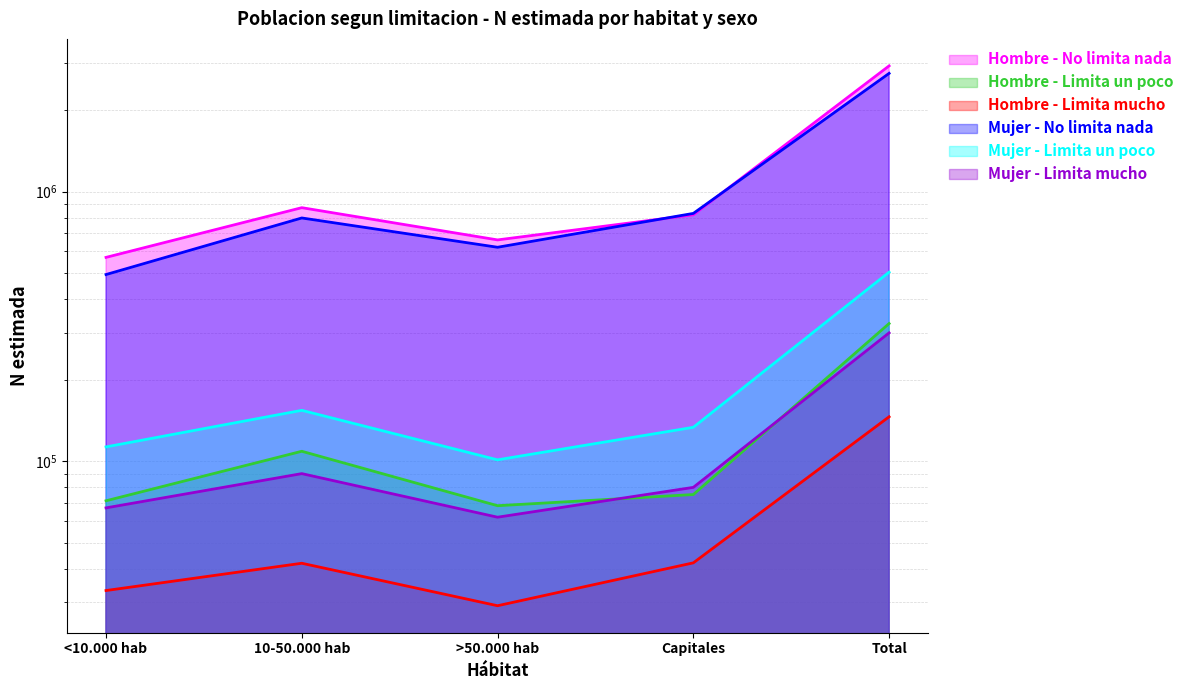

What is the spread (max minus min) of values at <10.000 hab?

537020